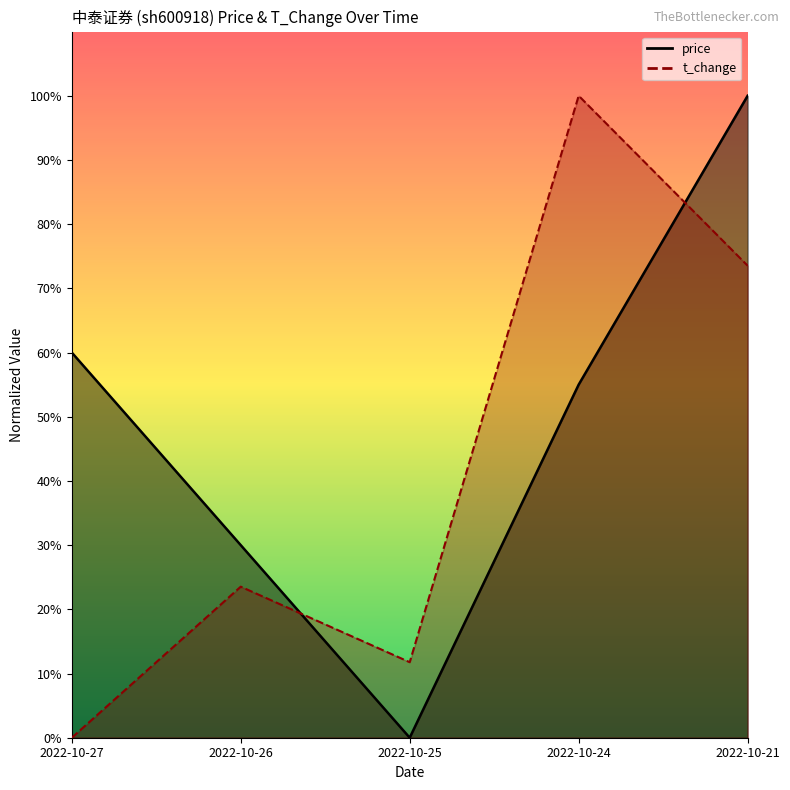

True or false: price and t_change intersect in this chart.

True